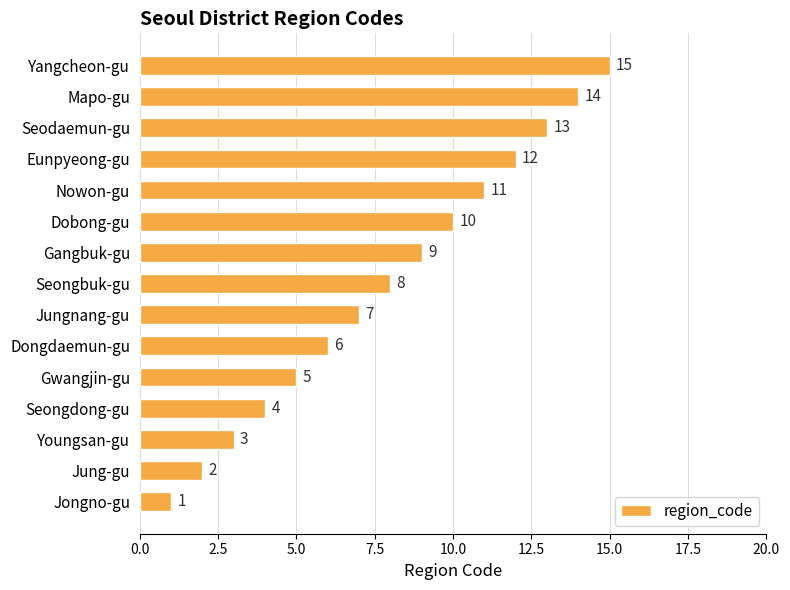

What is the minimum value shown in the chart?

1